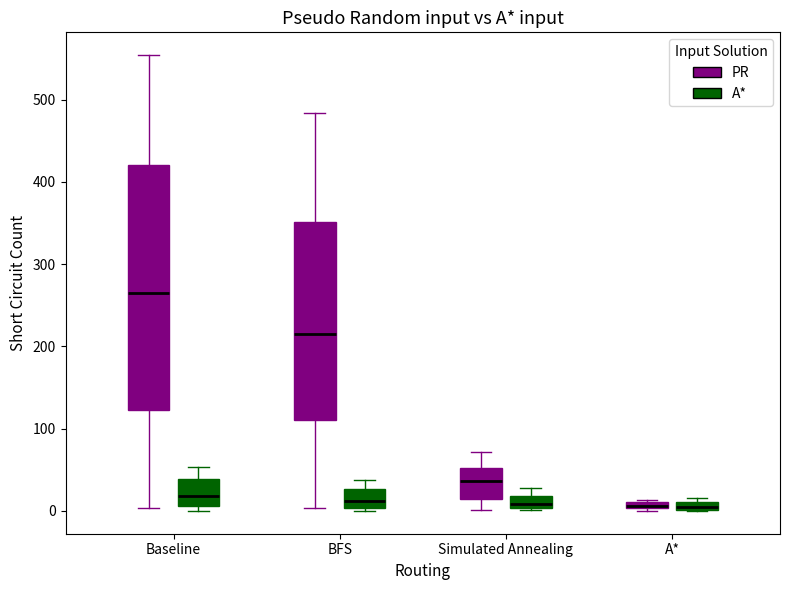

Which box's median line is the highest?

Baseline (PR)